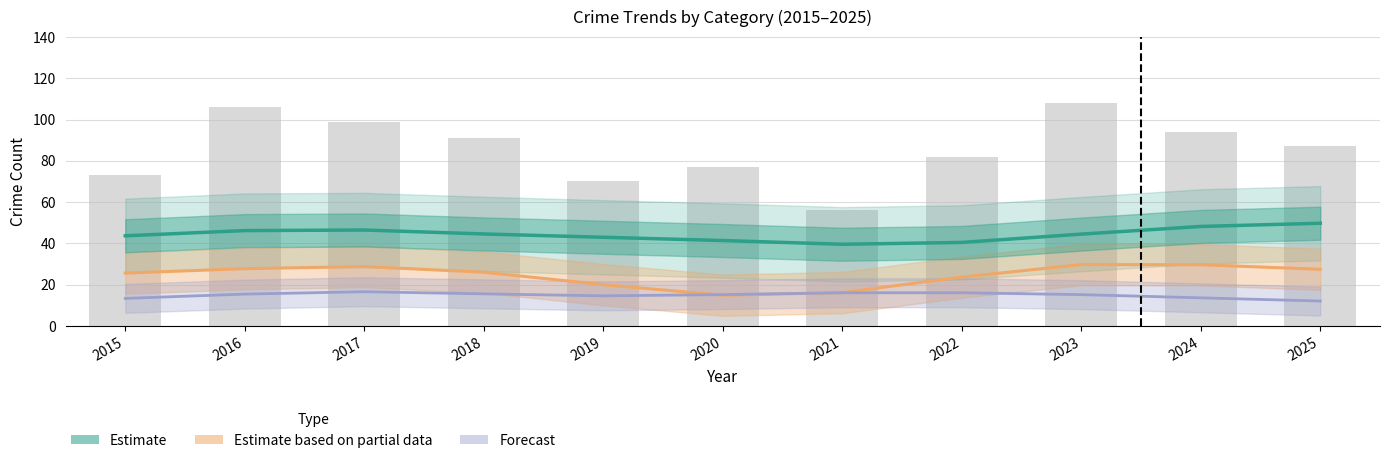

Rank the series by their maximum value, from highest to lowest.

Estimate, Estimate based on partial data, Forecast